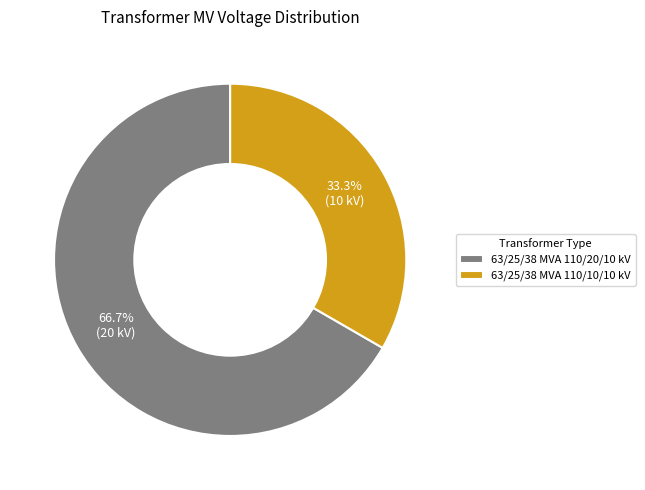

To the nearest percent, what is the combined percentage of 63/25/38 MVA 110/10/10 kV and 63/25/38 MVA 110/20/10 kV?

100%